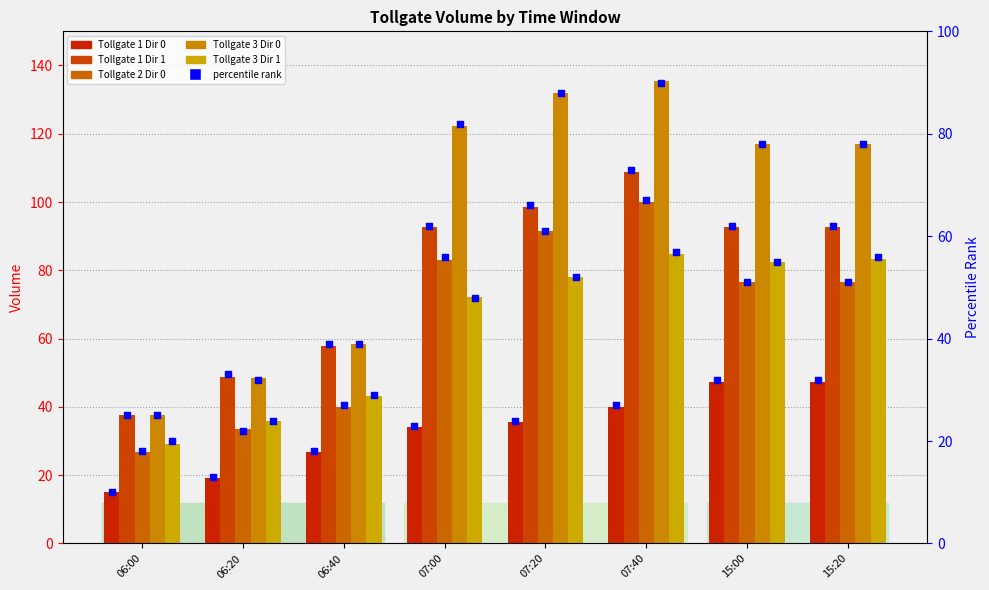

At which category is the sum across all series the highest?

07:40